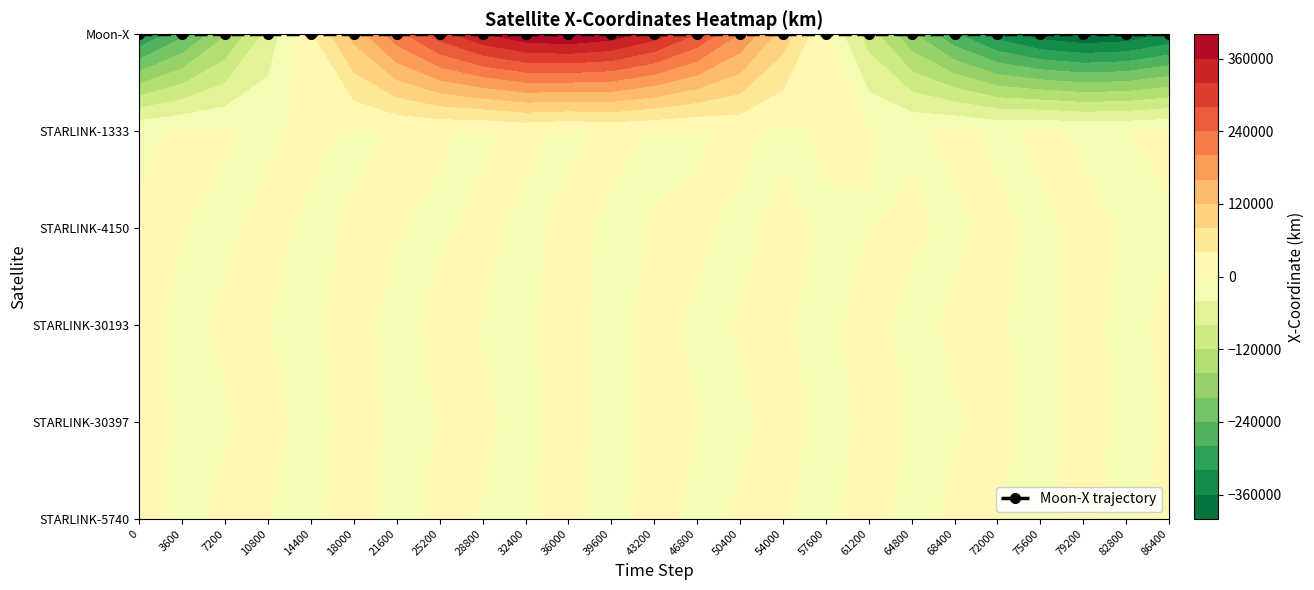

Which series has the largest range (max minus min)?

Moon-X